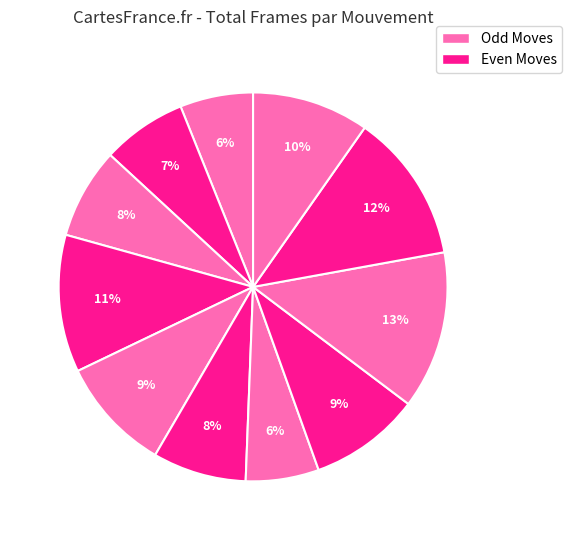

How many segments does this pie chart have?

11